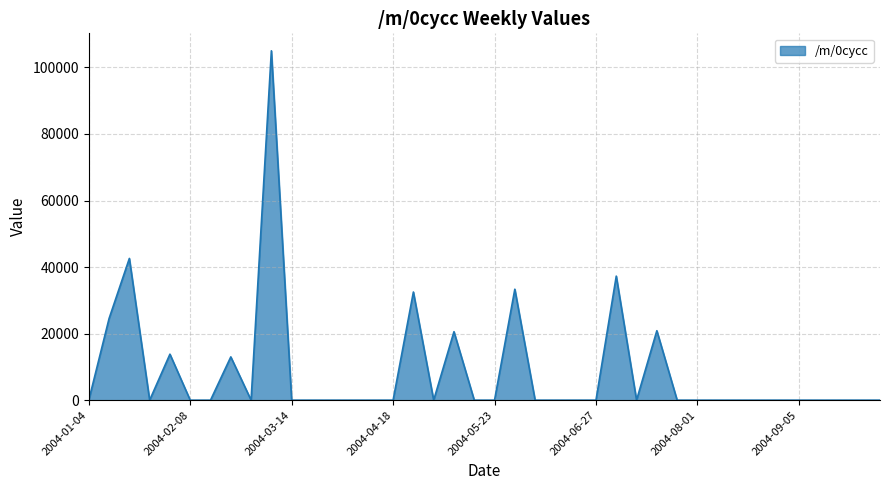

What is the maximum value shown in the chart?

104991.6